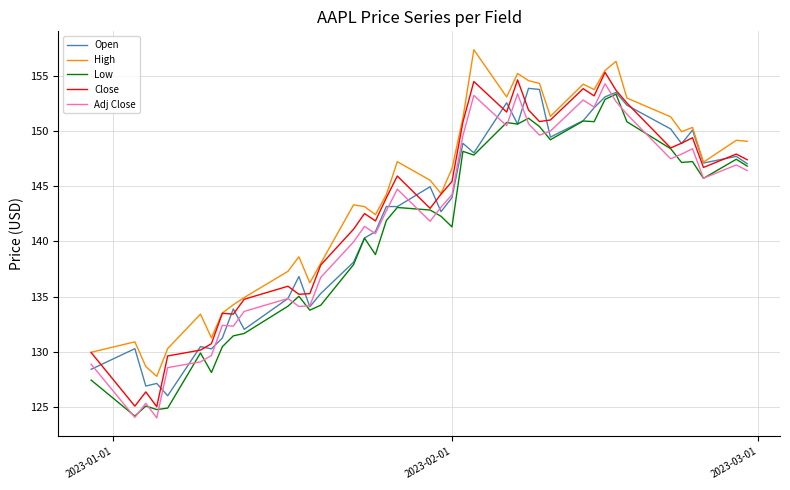

How many lines are shown in the chart?

5